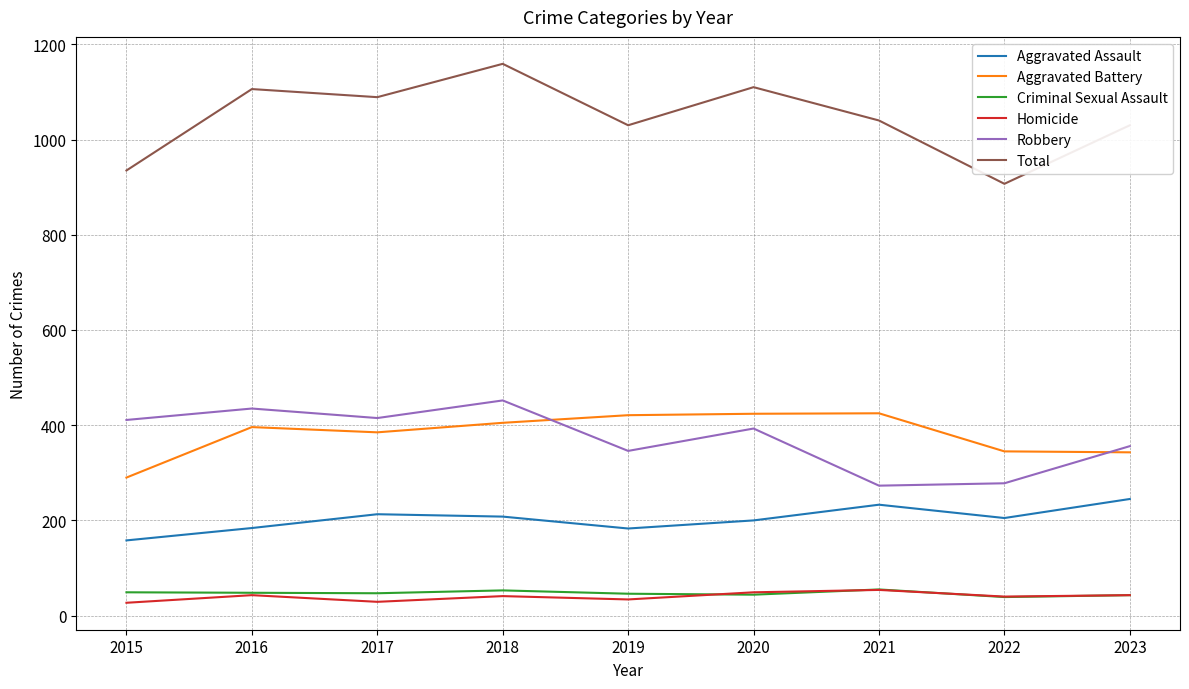

The value of Total at 2022 is 1322. True or false?

False